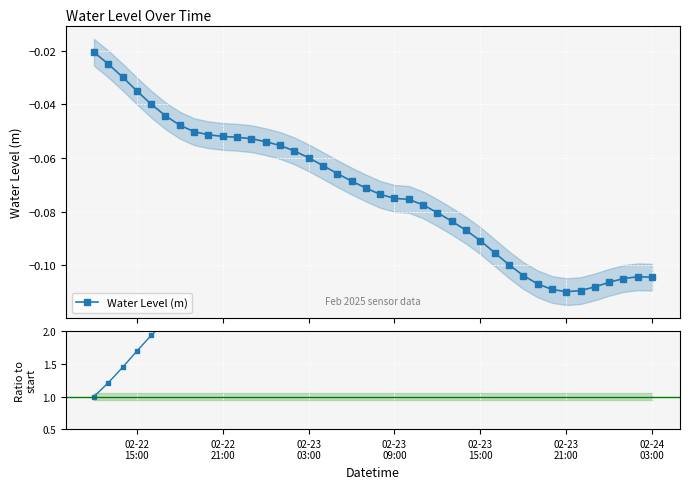

At which category does Water Level (m) reach its first local valley?

02-23 21:00